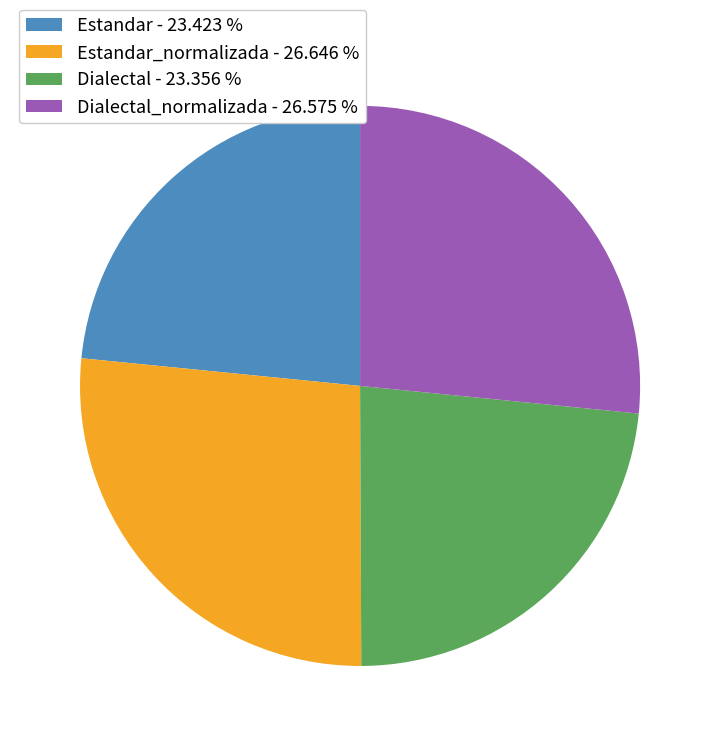

Is there a majority slice in this chart?

No